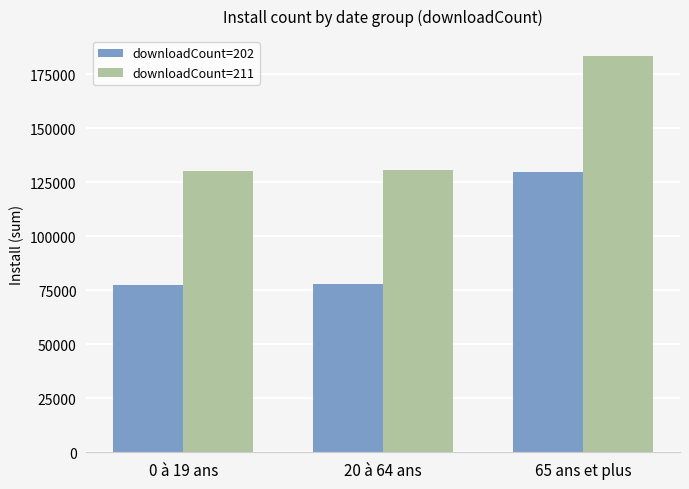

What is the difference between the maximum and minimum values in the downloadCount=202 series?

52209